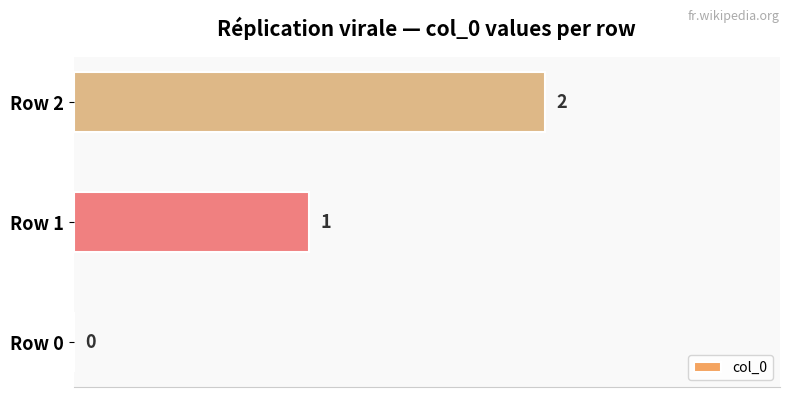

True or false: the data shows 2 at Row 2.

True